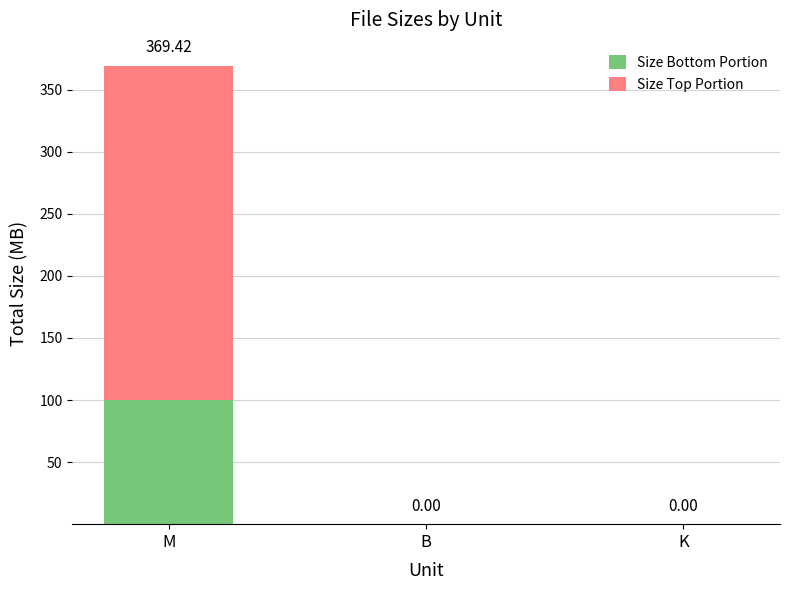

What is the sum of all Size Bottom Portion values?

99.7